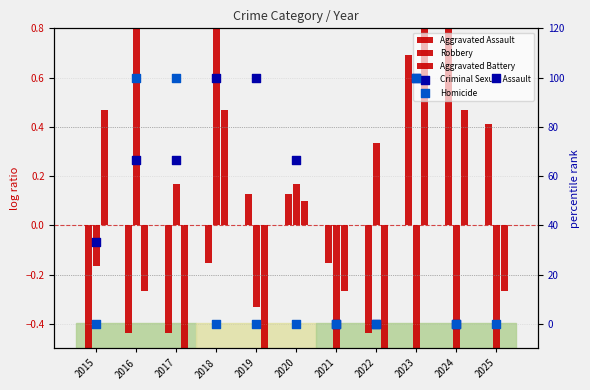

Which series contains the lowest Y value?

Aggravated Battery